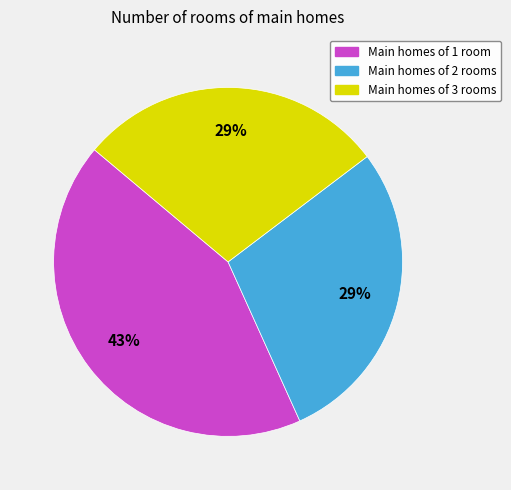

Is there a majority slice in this chart?

No